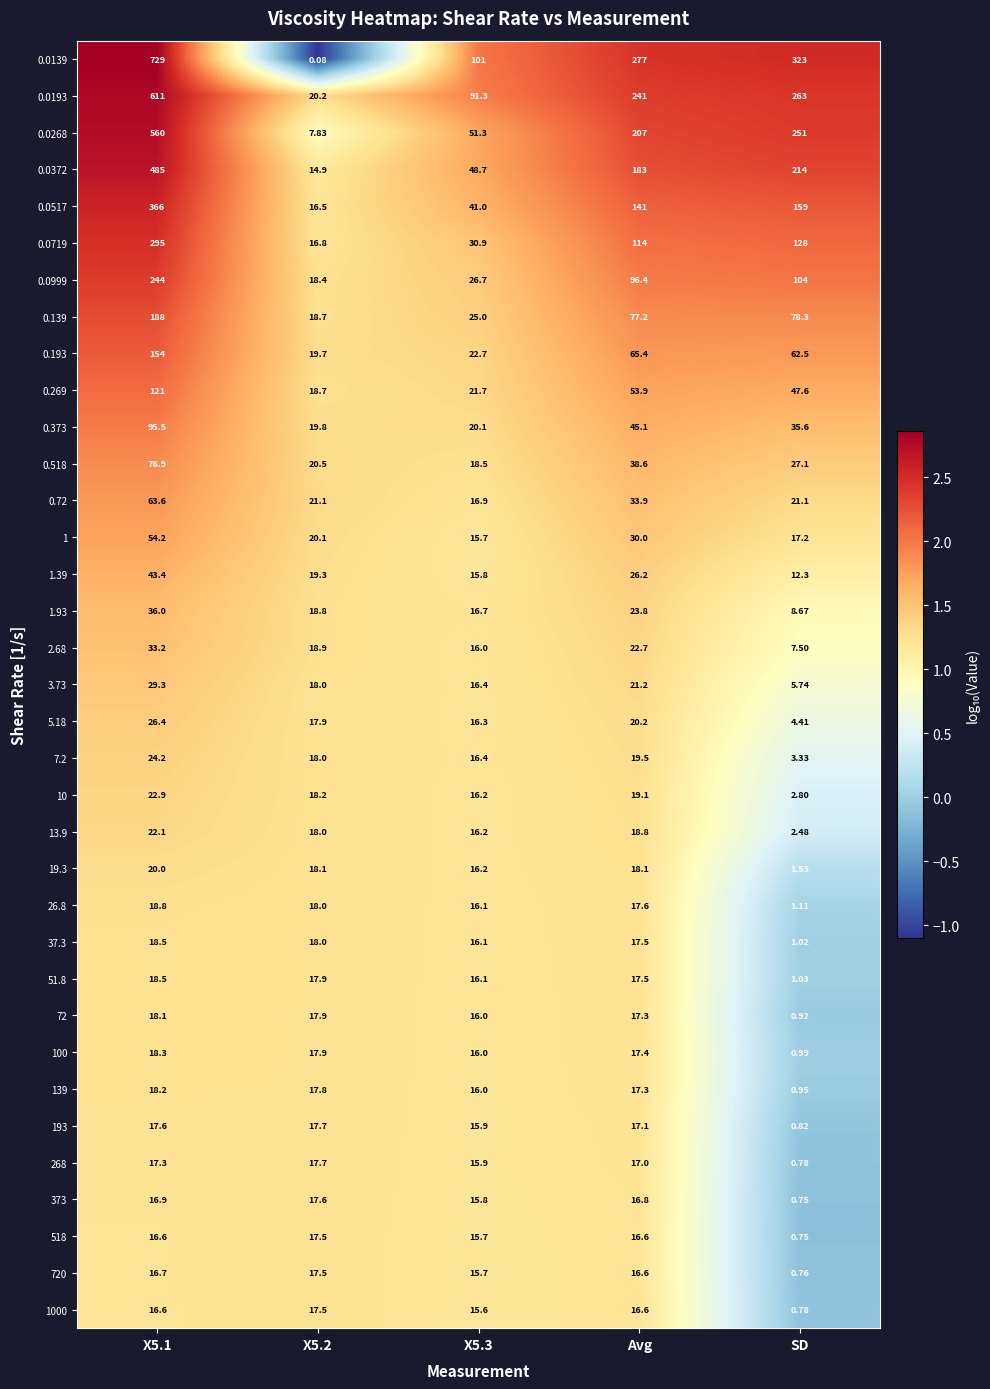

At which label is 0.373 closest to 57?

Avg